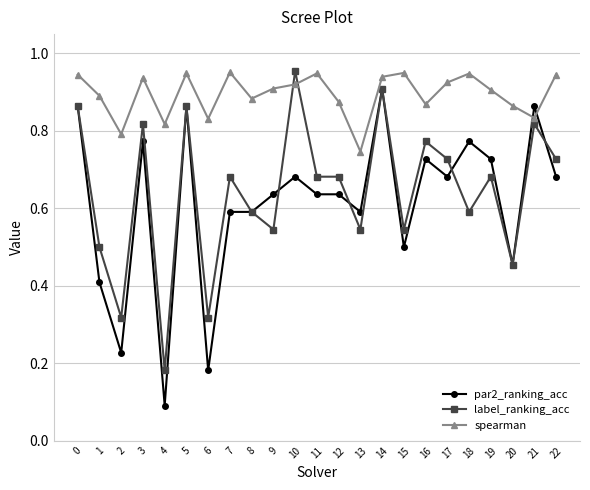

Which category has the lowest value in the par2_ranking_acc series?

4